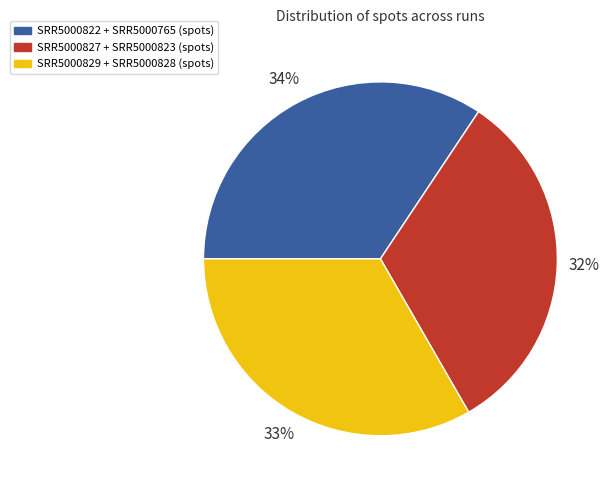

Is there a majority slice in this chart?

No